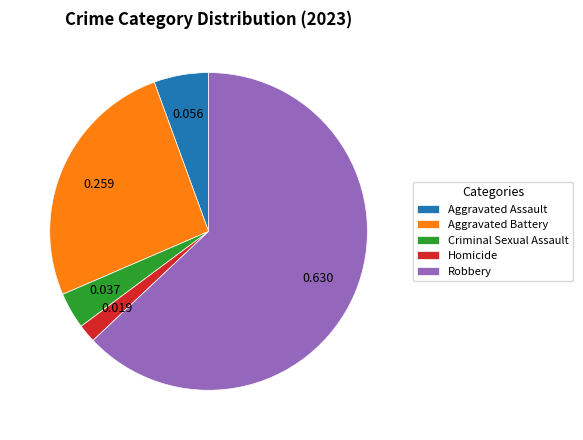

Which slice represents more than half of the pie?

Robbery